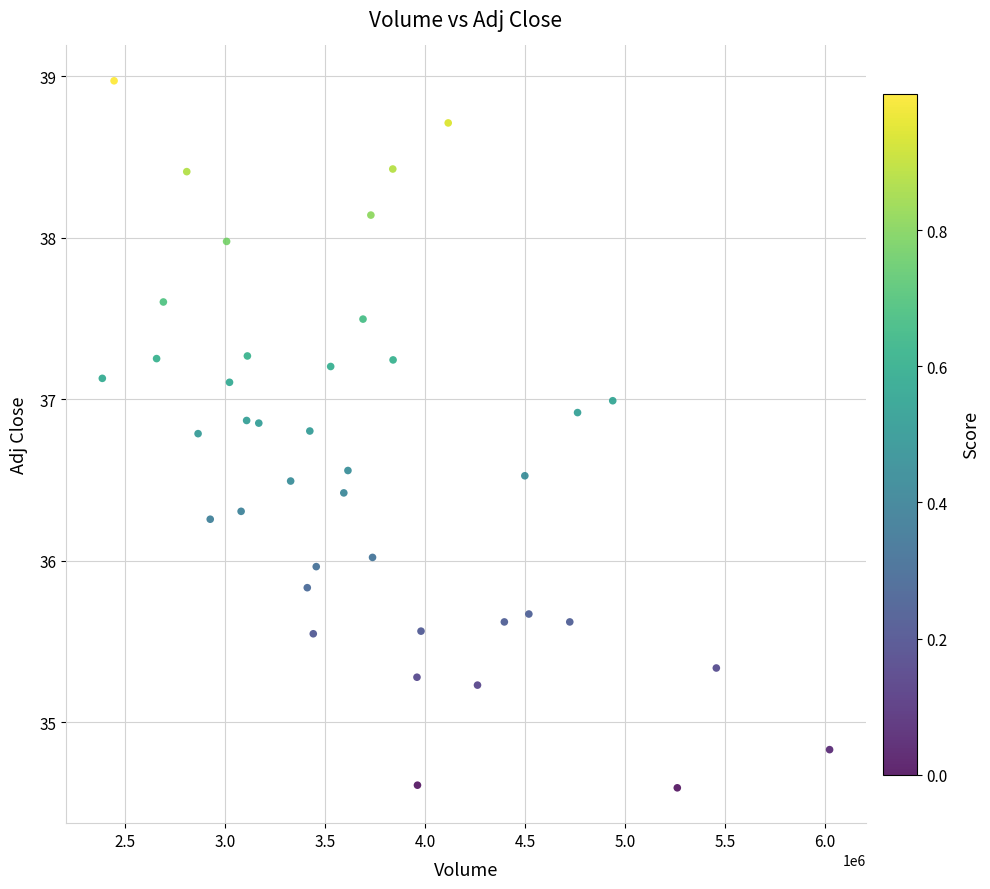

What is the range of X values (max minus min)?

3638100.0